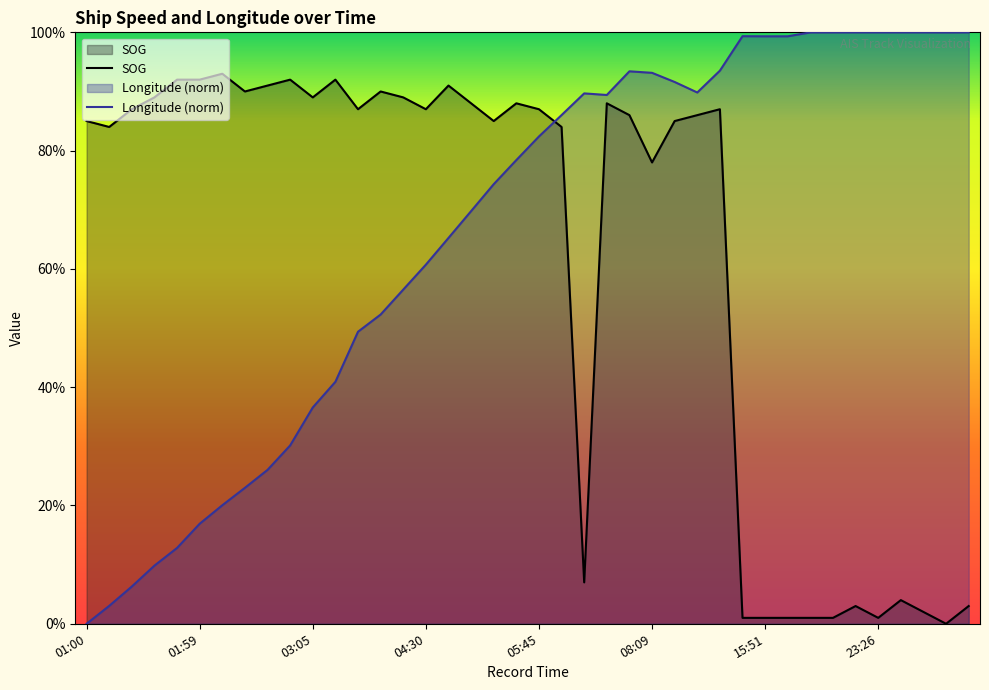

What is the spread (max minus min) of values at 21:48?

9.9